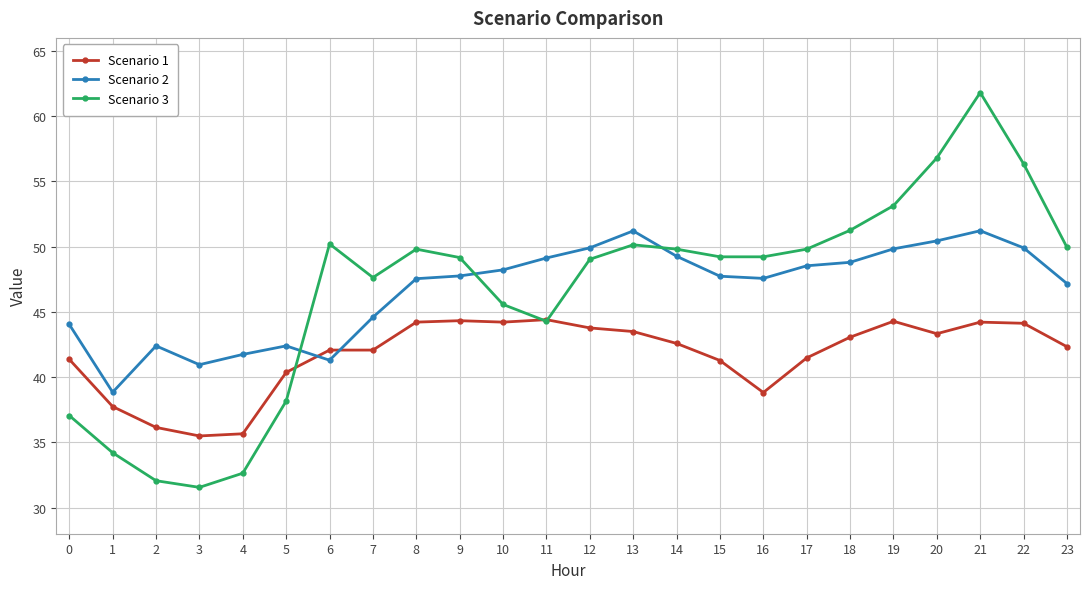

What is the total value across all series at 21?

157.2